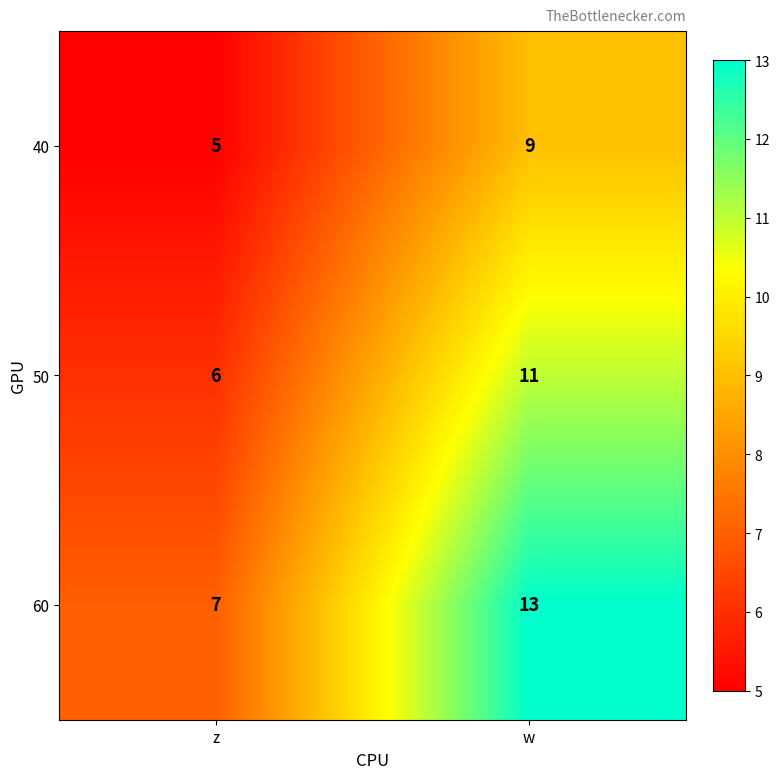

What value does the 60 series have at z?

7